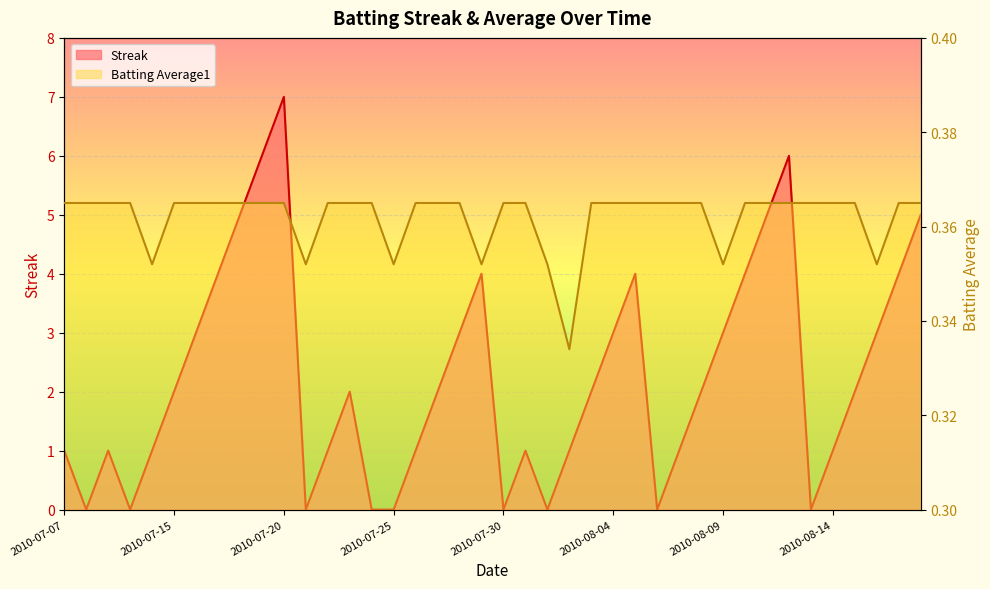

What is the greatest value displayed?

7.0